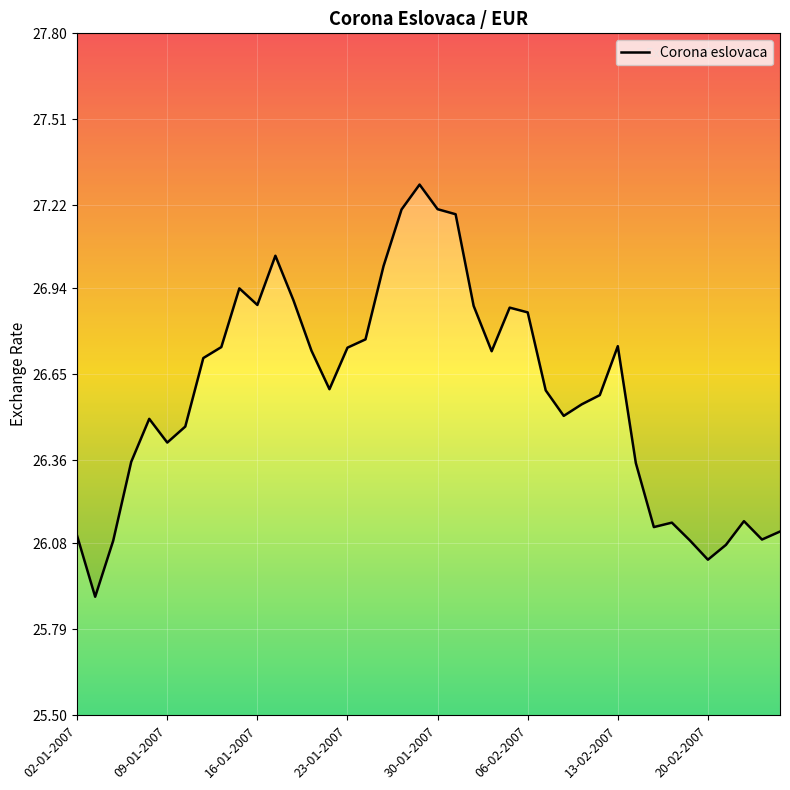

How many lines are shown in the chart?

1